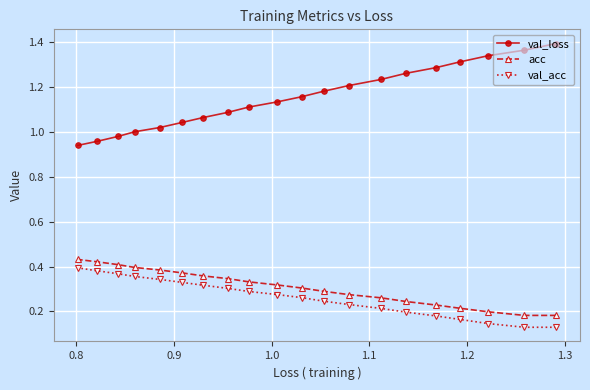

Which series has the largest range (max minus min)?

val_loss